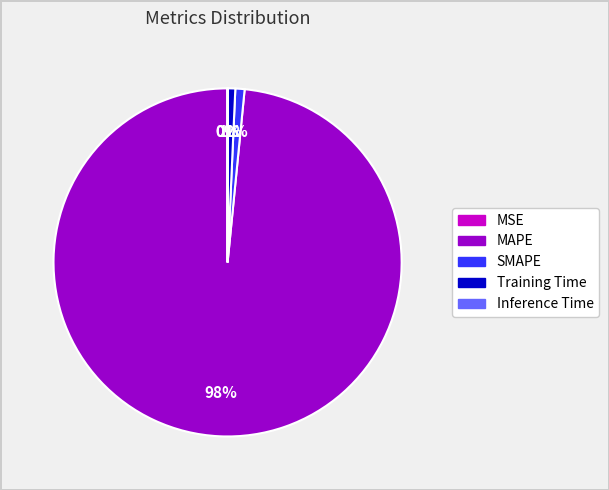

Is it true that SMAPE is 13% of the pie?

False